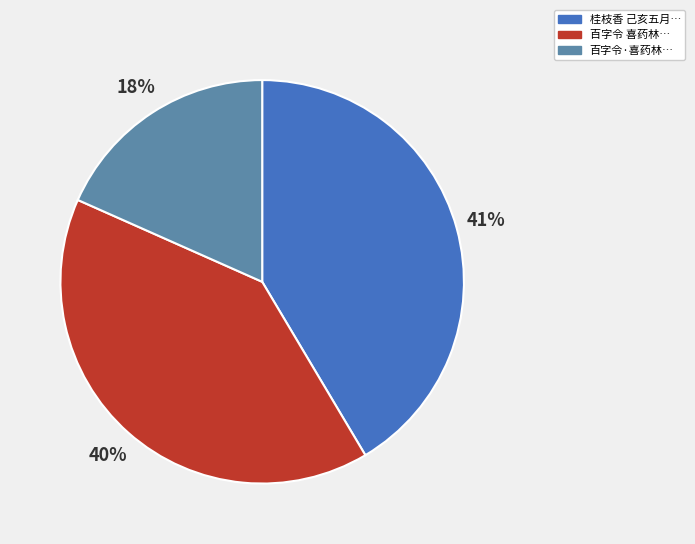

To the nearest percent, what is the average slice percentage?

33%